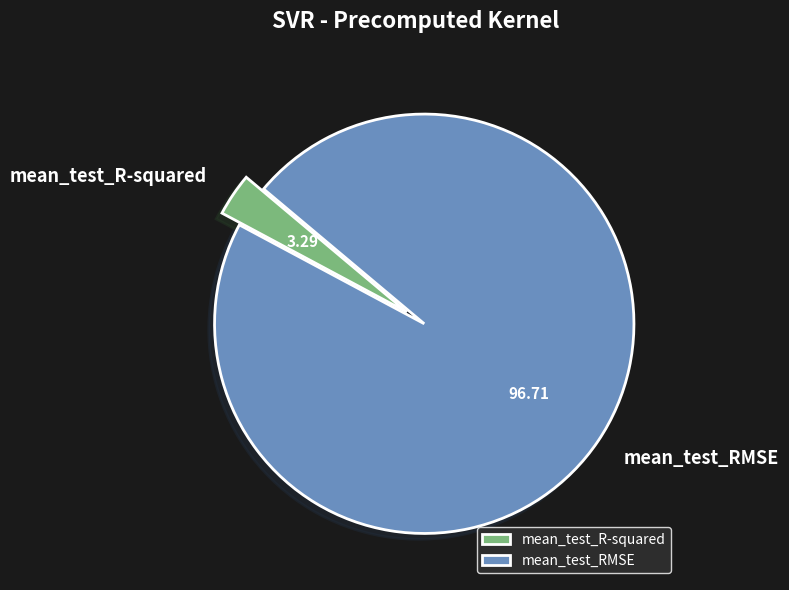

Is it true that mean_test_R-squared is 13% of the pie?

False